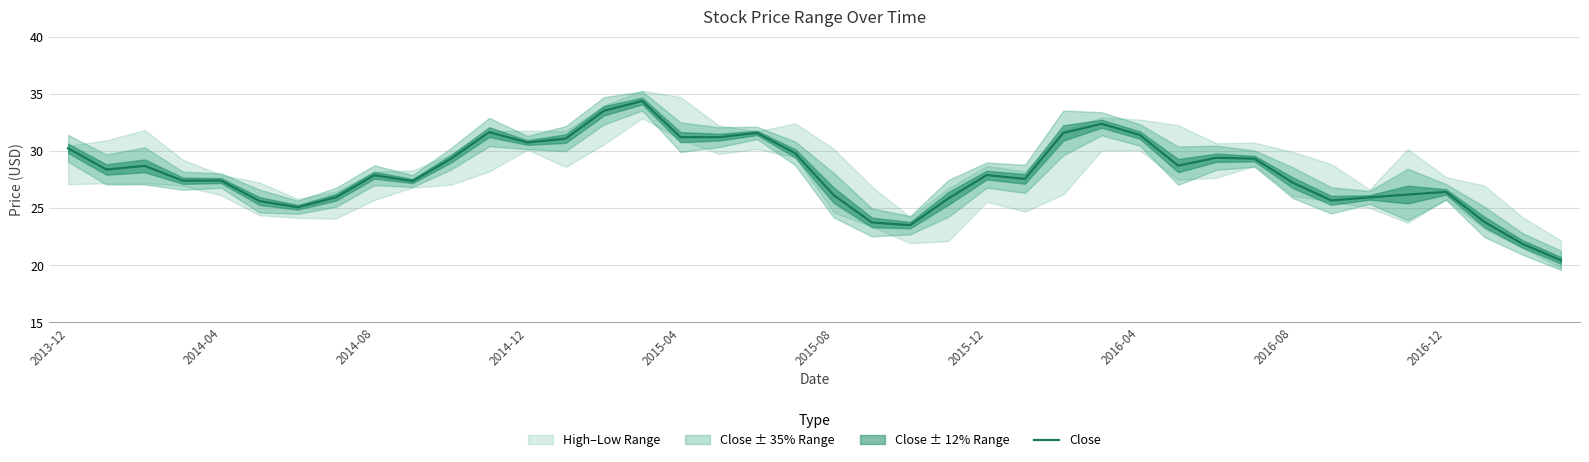

How many data points are less than 27?

14